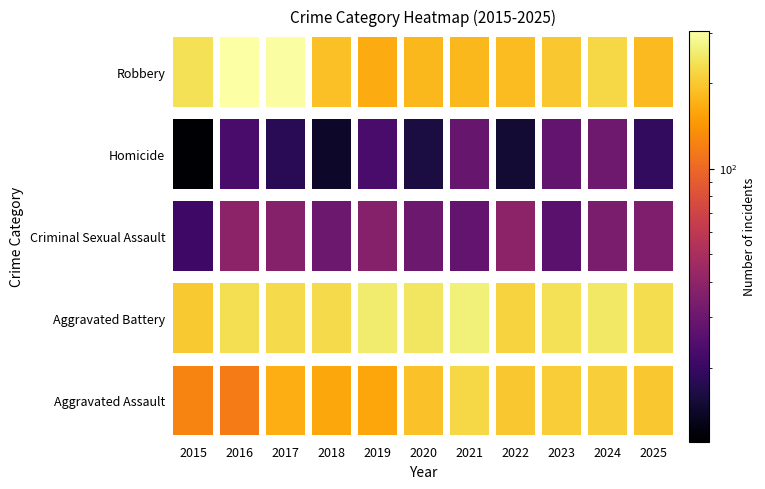

At which category is the sum across all series the highest?

2017